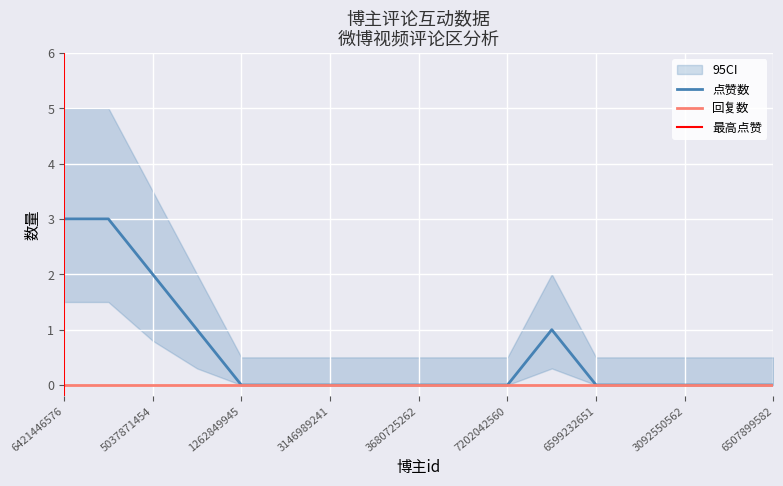

What is the average value?

1